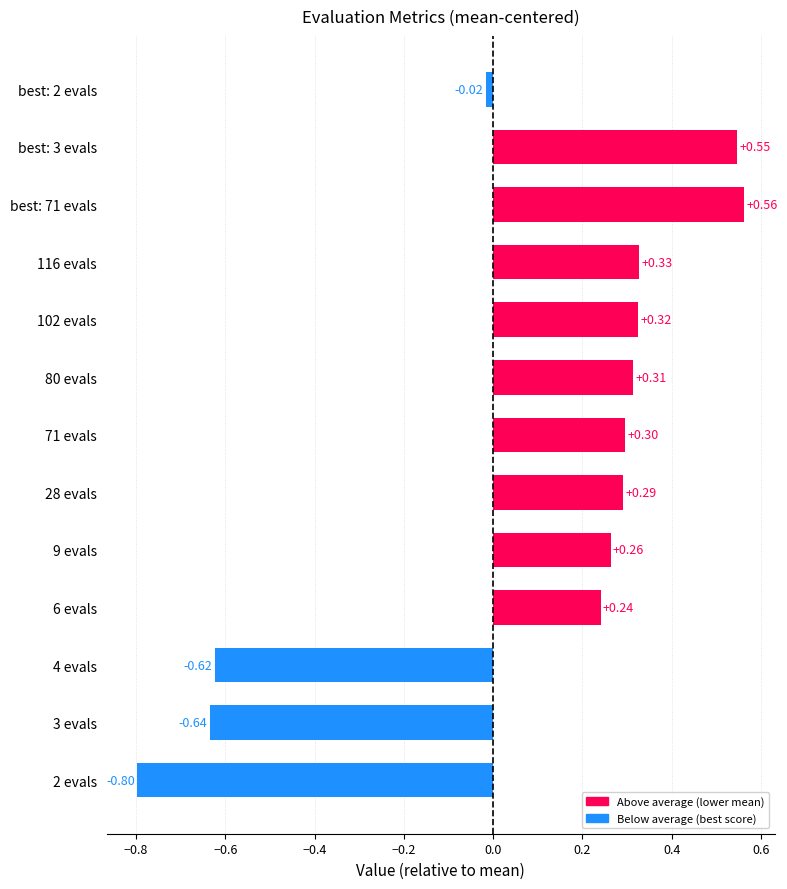

What is the difference between the maximum and minimum values?

1.4